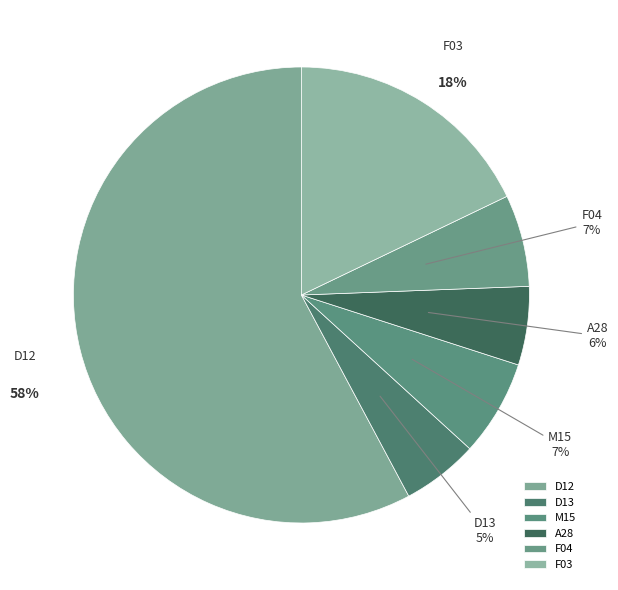

To the nearest percent, what percentage of the pie is F03?

18%